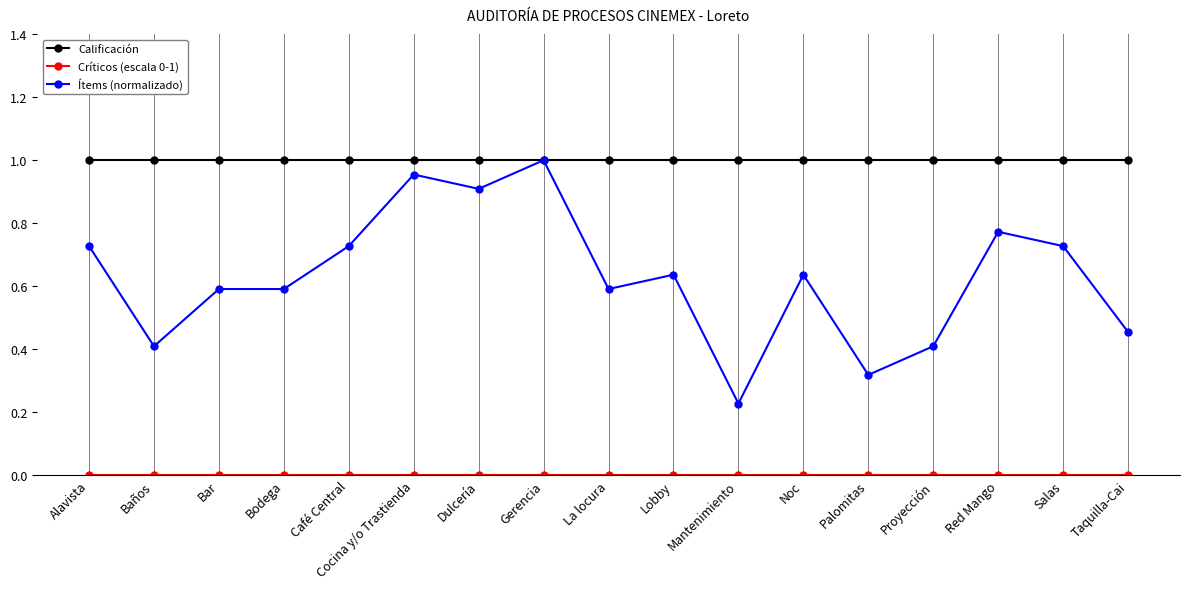

At which category does Ítems (normalizado) reach its first local valley?

Baños